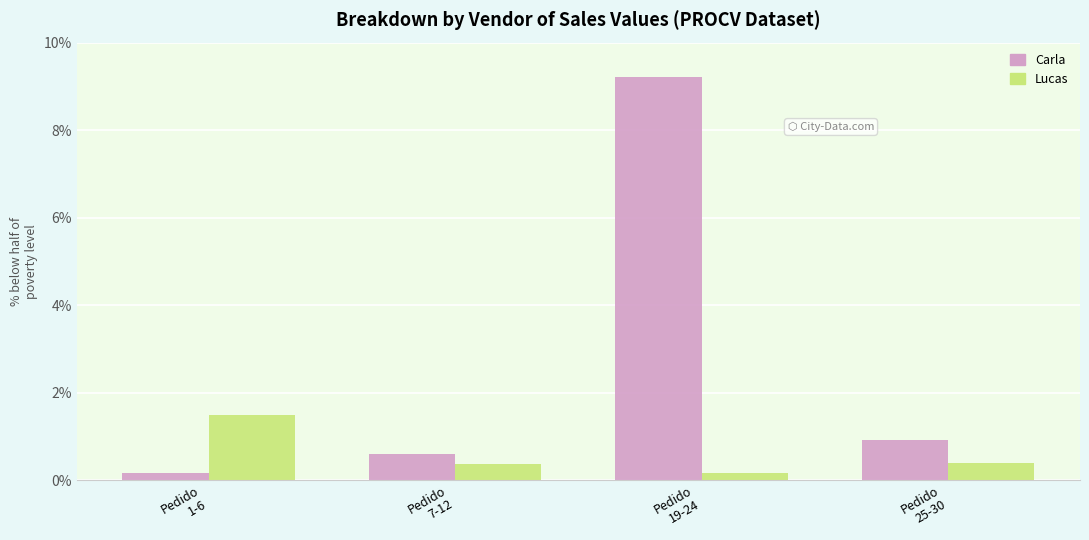

What is the average value of the Lucas series?

0.6